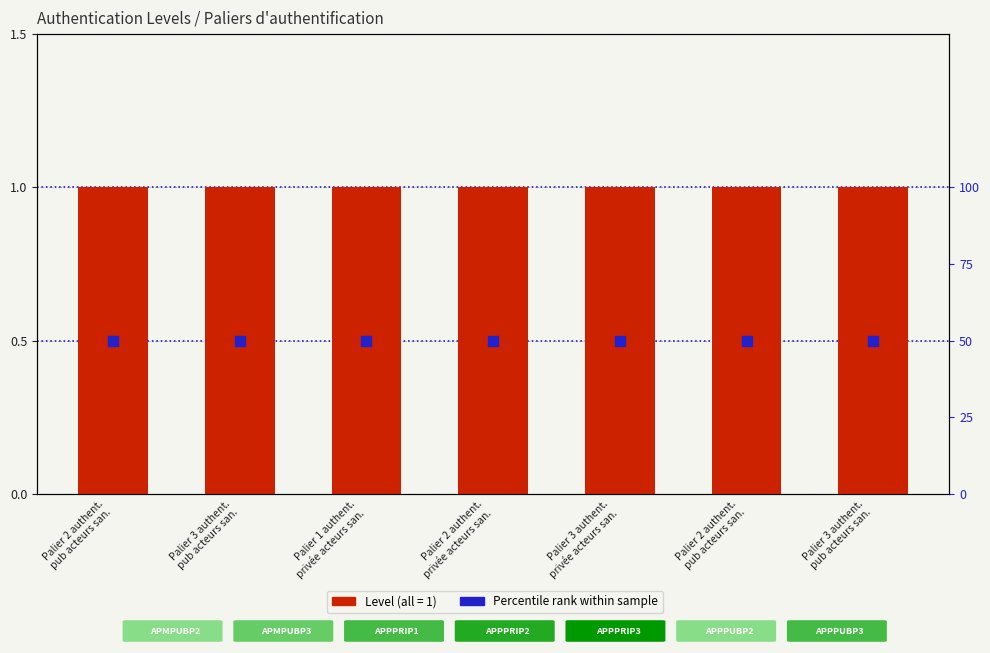

Is the value of Percentile rank at Palier 3 authent.
privée acteurs san. greater than the value of Level at Palier 2 authent.
pub acteurs san.?

Yes